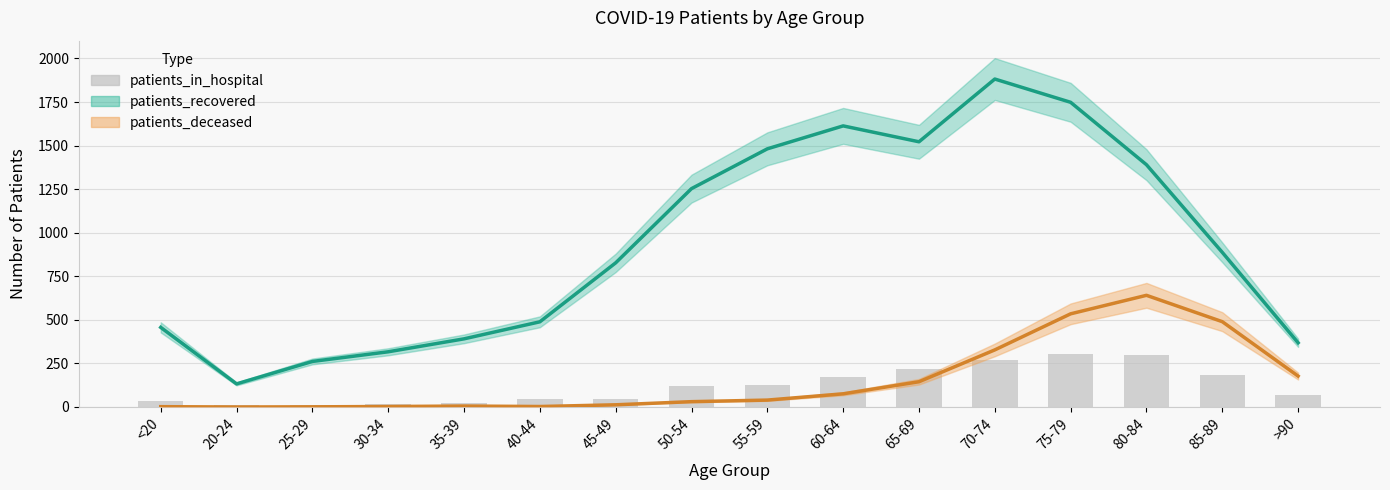

What is the smallest value displayed?

9